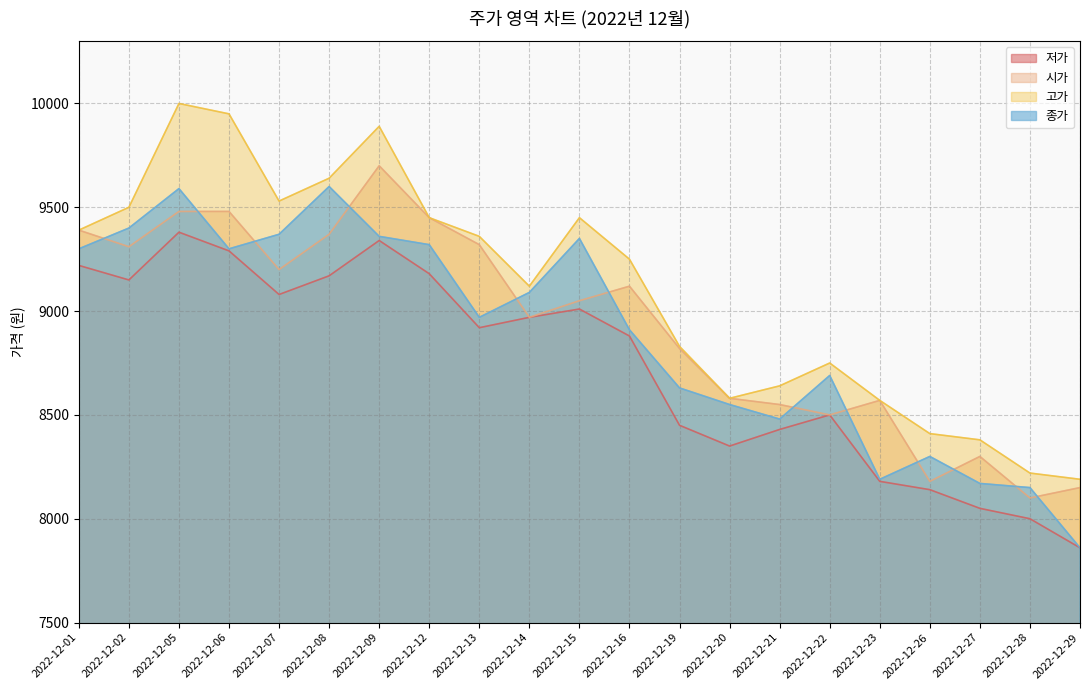

Reading left to right, list all the values displayed in this chart.

저가: 9220	9150	9380	9290	9080	9170	9340	9180	8920	8970	9010	8880	8450	8350	8430	8500	8180	8140	8050	8000	7860
시가: 9390	9310	9480	9480	9200	9370	9700	9450	9320	8970	9050	9120	8820	8580	8550	8500	8570	8180	8300	8100	8150
고가: 9390	9500	10000	9950	9530	9640	9890	9450	9360	9120	9450	9250	8830	8580	8640	8750	8570	8410	8380	8220	8190
종가: 9300	9400	9590	9300	9370	9600	9360	9320	8970	9090	9350	8910	8630	8550	8480	8690	8190	8300	8170	8150	7860